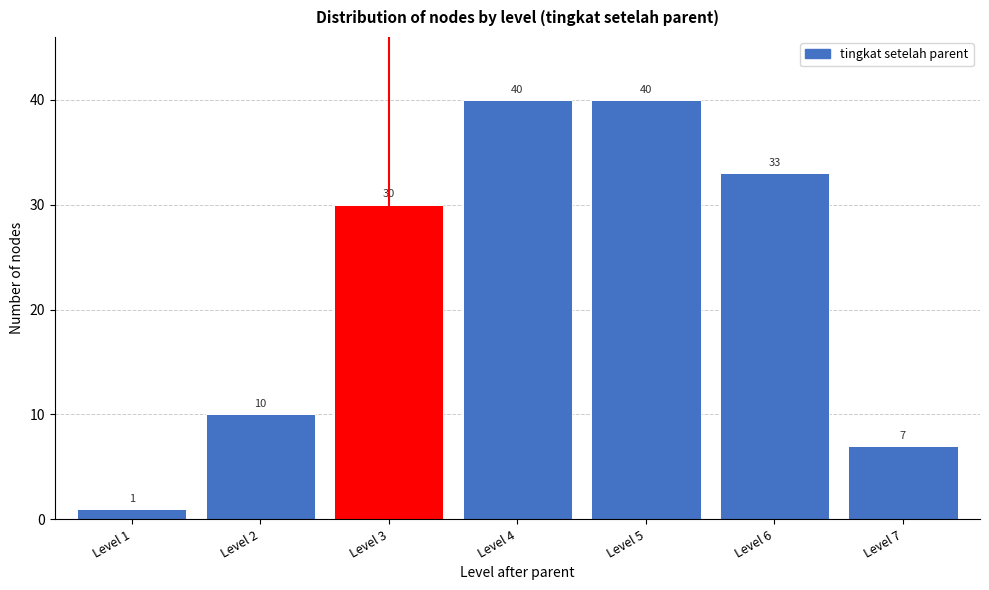

Reading right to left, list all the values displayed in this chart.

7	33	40	40	30	10	1